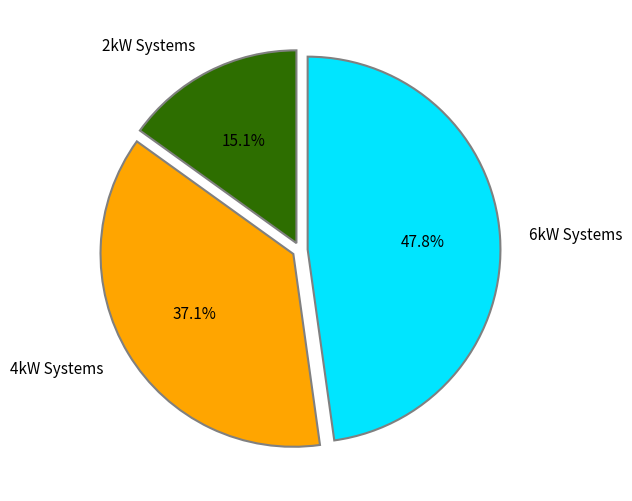

Does any single category account for the majority?

No